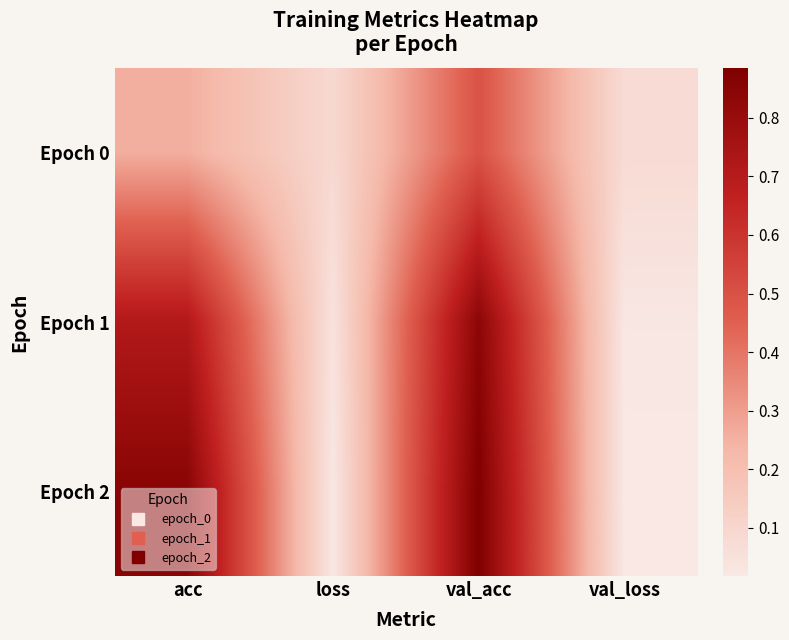

Rank the series by their average value, from lowest to highest.

Epoch 0, Epoch 1, Epoch 2